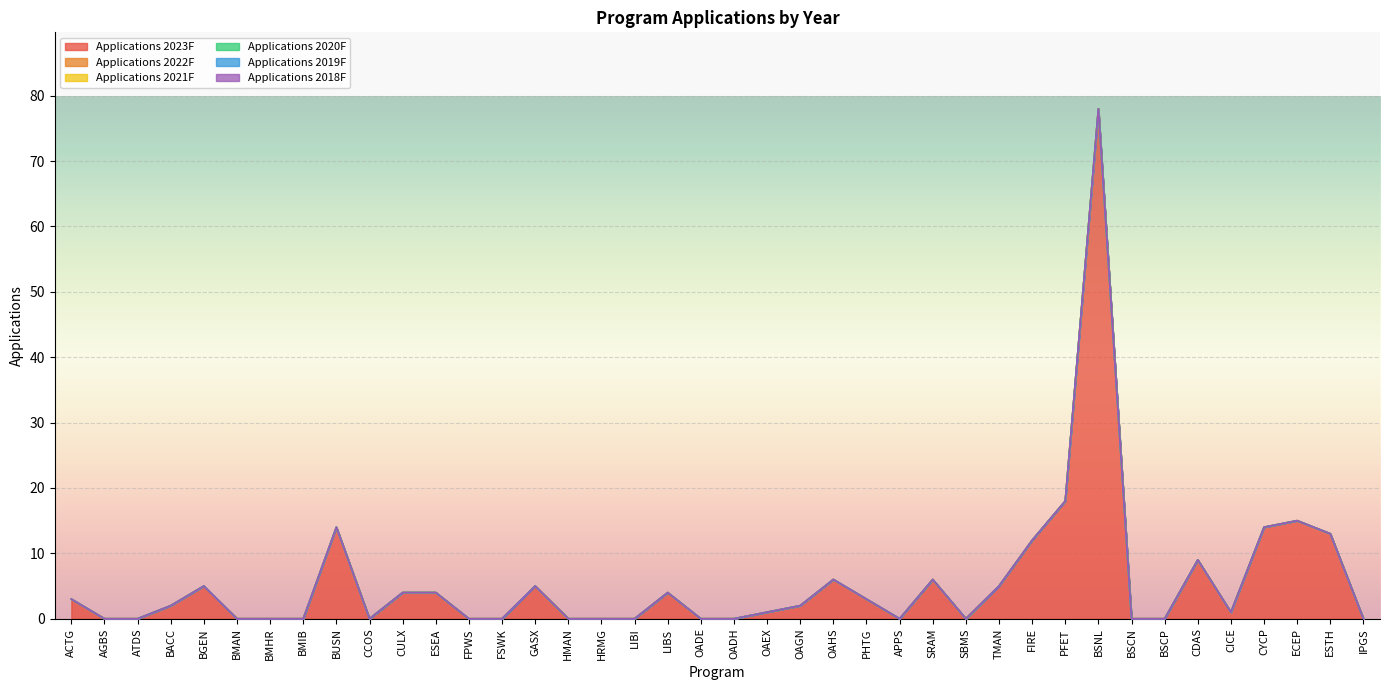

At OAGN, list the series in order from smallest to largest.

Applications 2022F, Applications 2021F, Applications 2020F, Applications 2019F, Applications 2018F, Applications 2023F